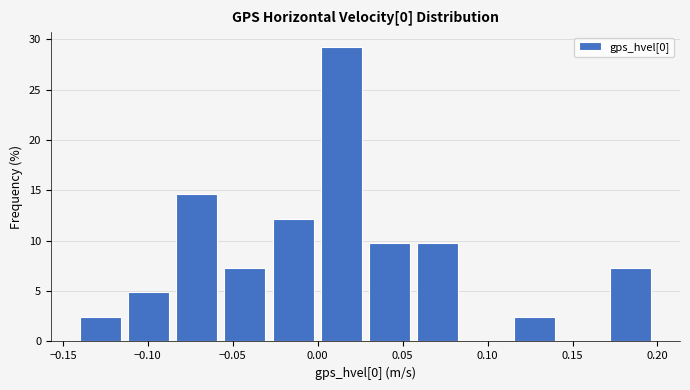

Reading left to right, list every bar in this chart as the range it spans on the x-axis followed by its height. Neither the bar edges nor the heights are printed on the chart, so give them approximately, as read against the axes.

-0.140 to -0.115: 2.5
-0.115 to -0.085: 5.0
-0.085 to -0.055: 14.5
-0.055 to -0.030: 7.5
-0.030 to 0.000: 12.0
0.000 to 0.030: 29.5
0.030 to 0.055: 10.0
0.055 to 0.085: 10.0
0.085 to 0.115: 0
0.115 to 0.140: 2.5
0.140 to 0.170: 0
0.170 to 0.200: 7.5